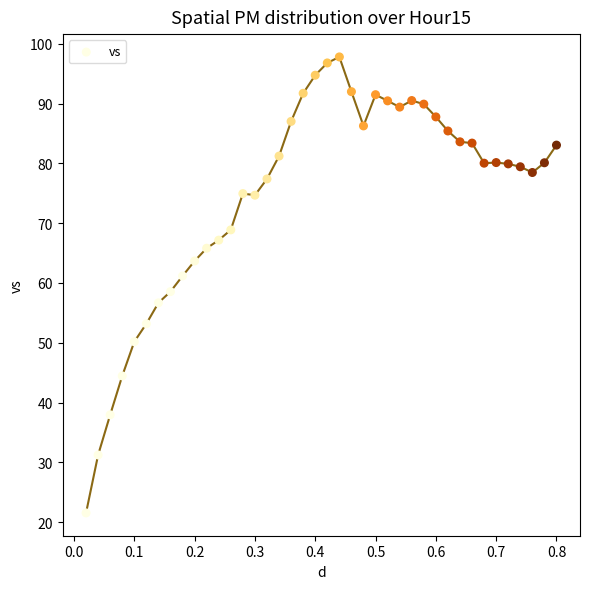

What is the range of X values (max minus min)?

0.8